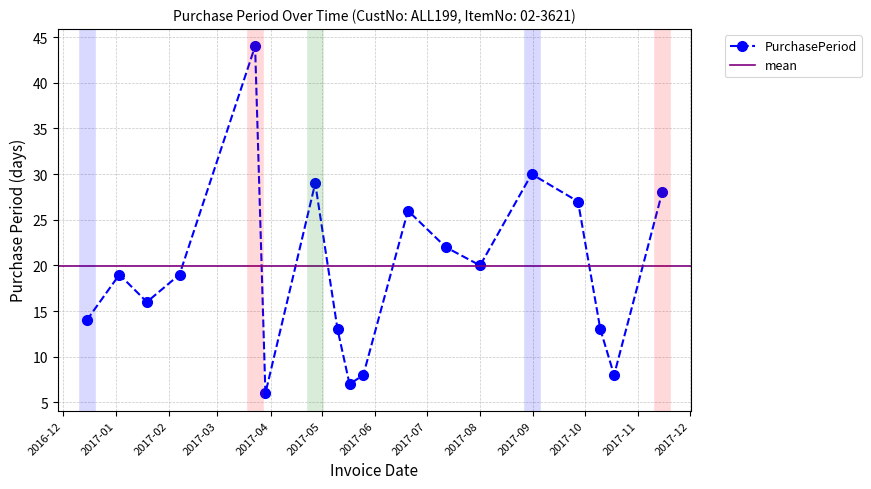

What is the maximum value shown in the chart?

44